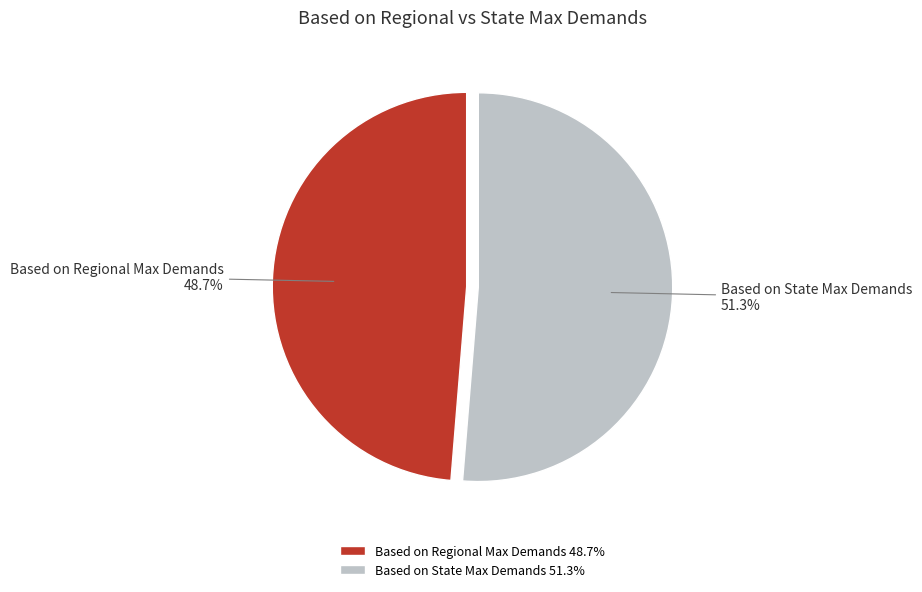

Which category has the smallest portion of the pie?

Based on Regional Max Demands